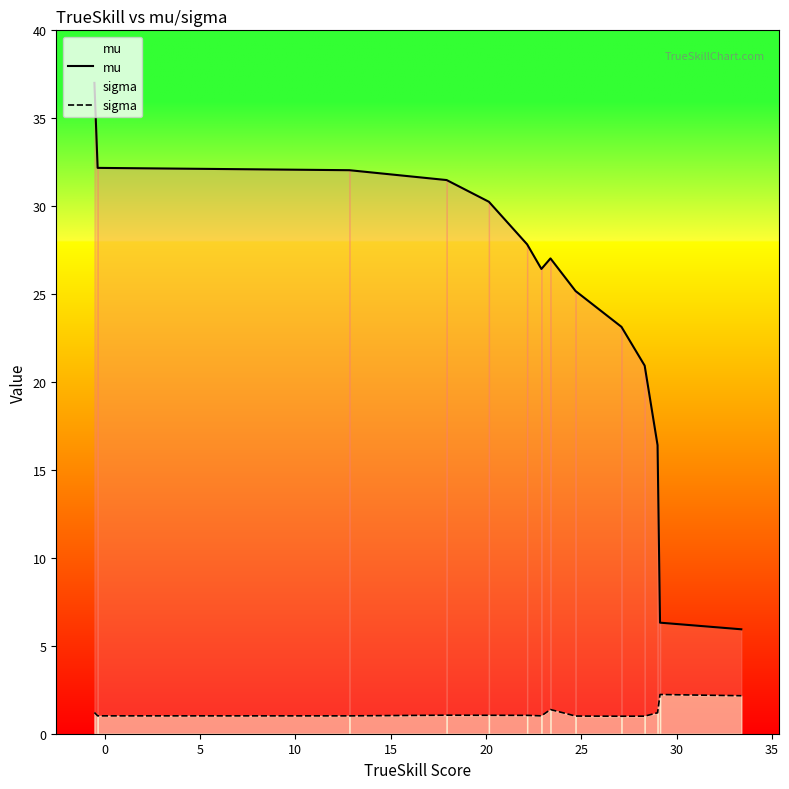

Rank the series by their average value, from lowest to highest.

sigma, mu